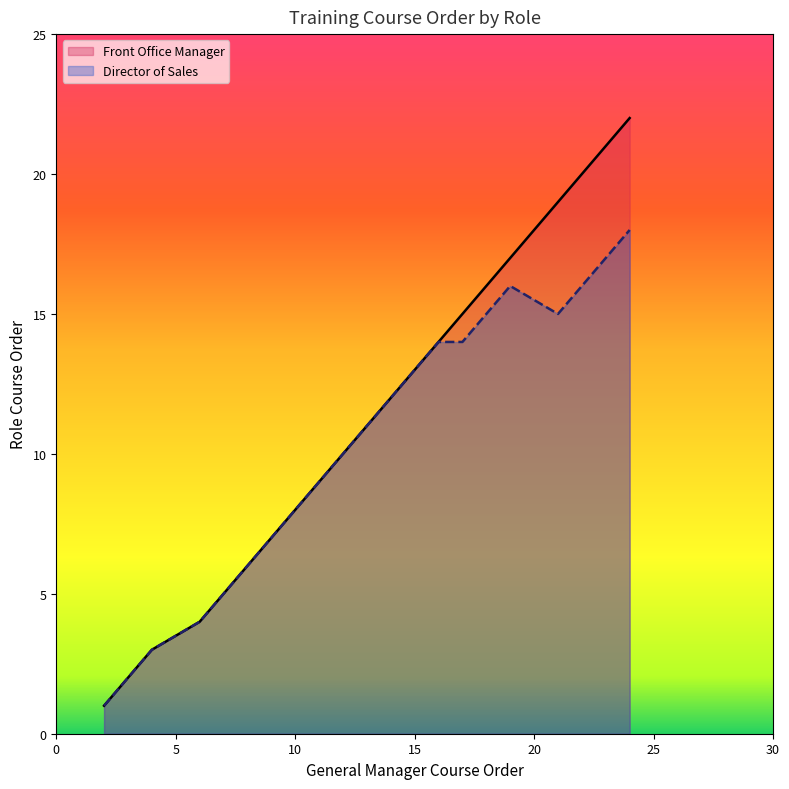

At which label is Front Office Manager closest to 12?

14